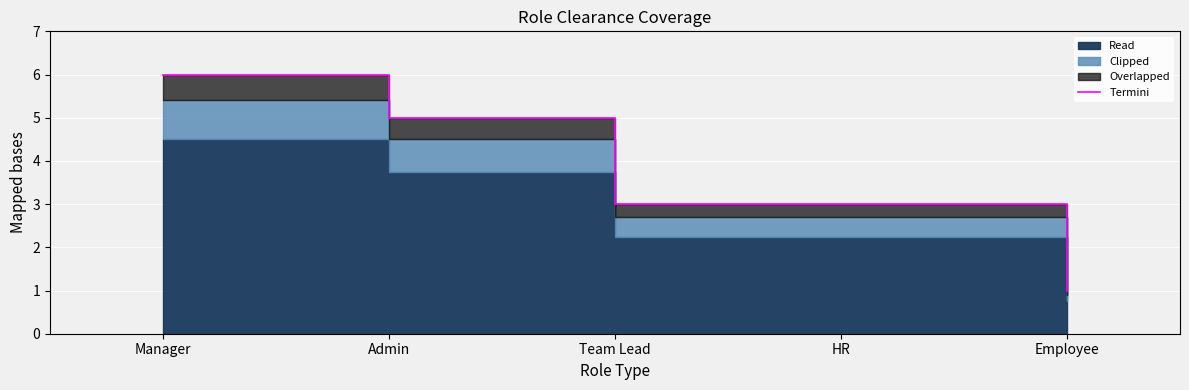

Reading right to left, transcribe all the data shown in this chart.

1	3	3	5	6